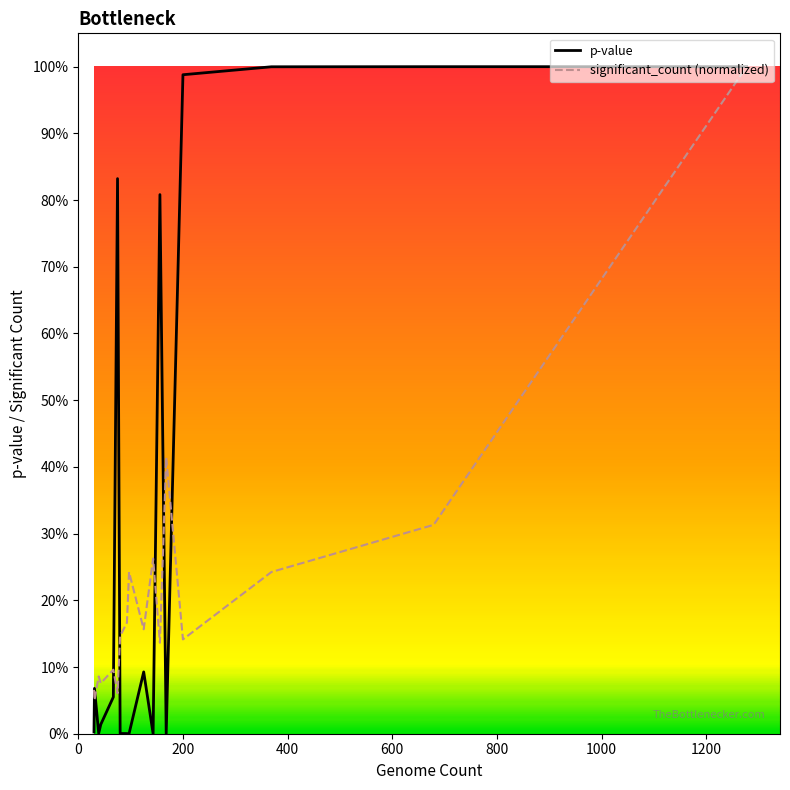

True or false: p-value and significant_count (normalized) cross at least once.

True